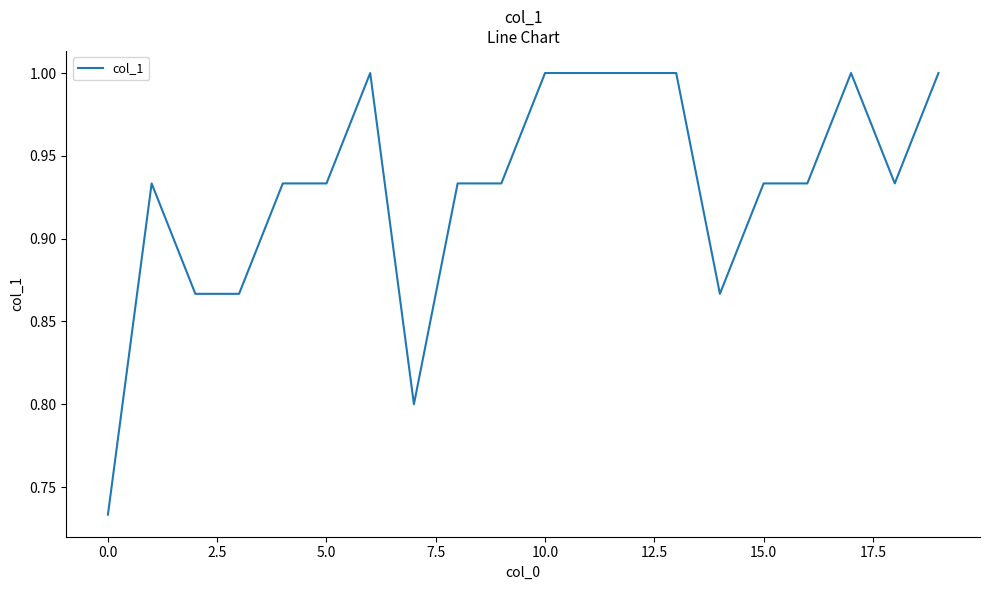

What is the greatest value displayed?

1.0